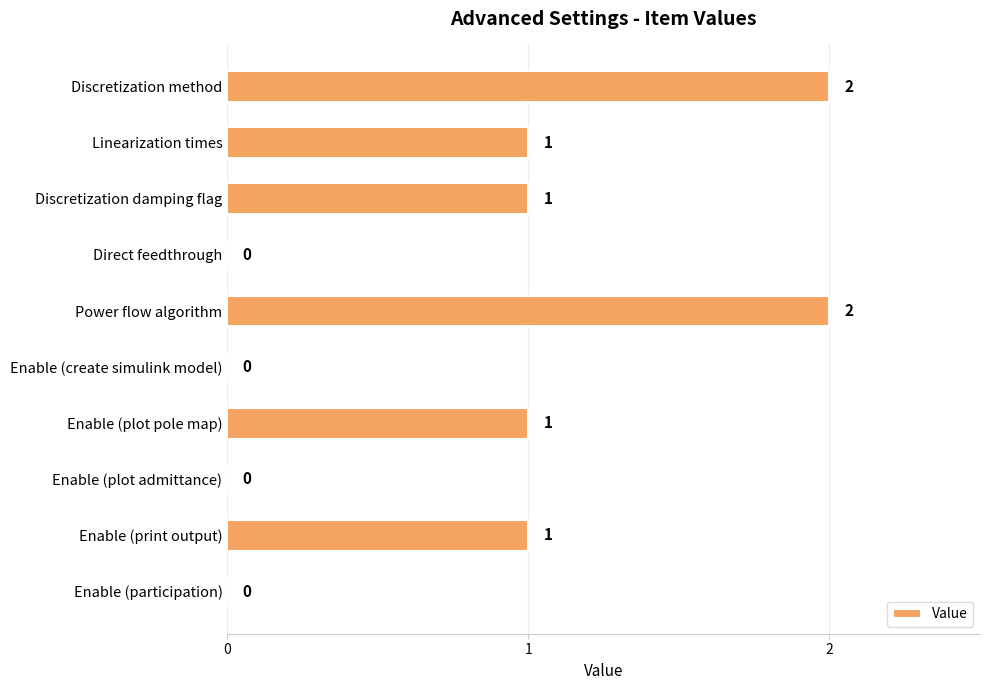

The value at Enable (participation) is 0. True or false?

True